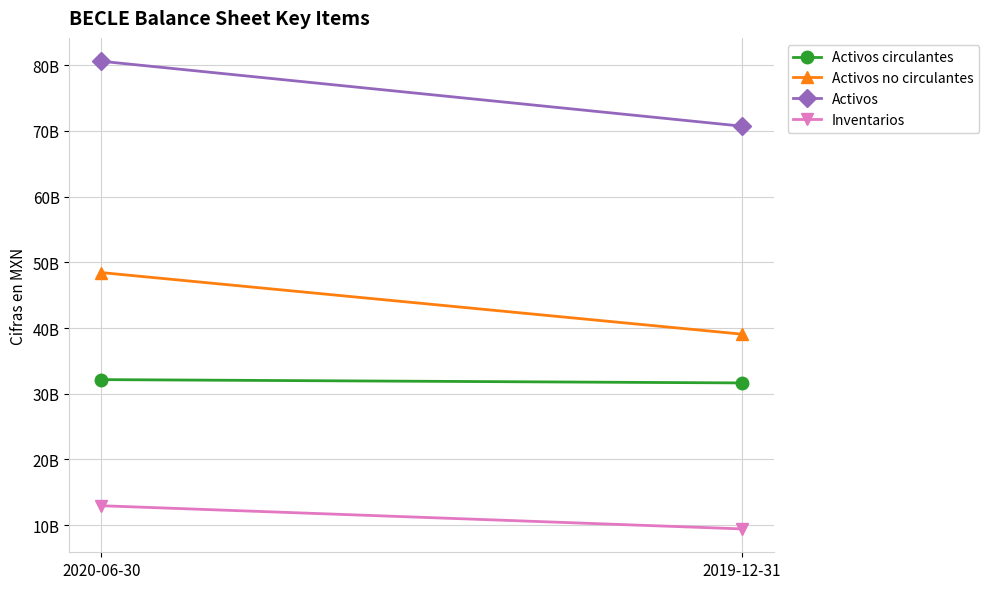

True or false: Activos circulantes has a value of 32154002000 at 2020-06-30.

True